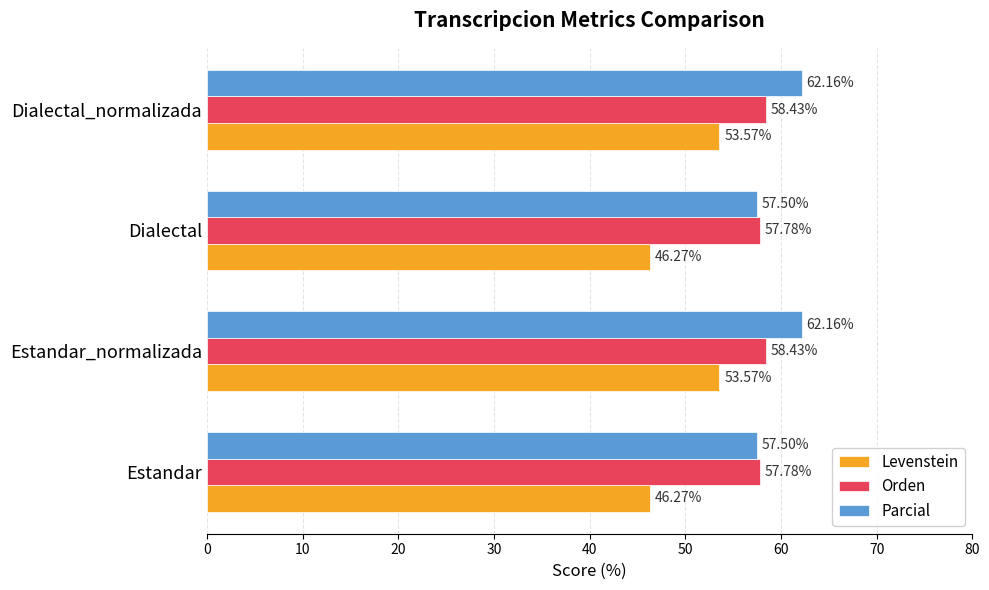

Which series has the widest spread of values?

Levenstein